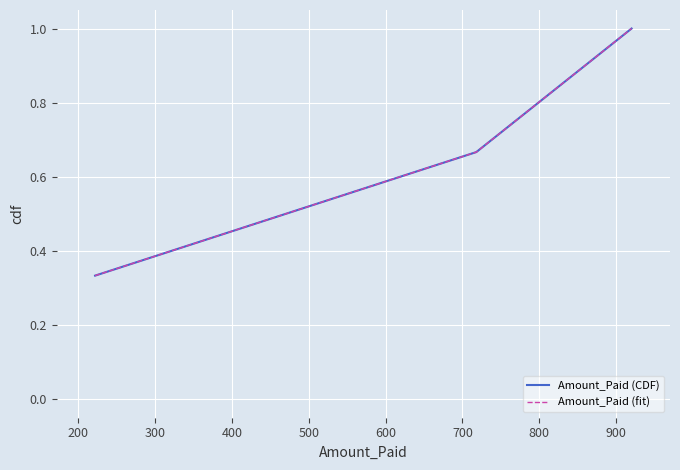

What is the minimum value shown in the chart?

0.3